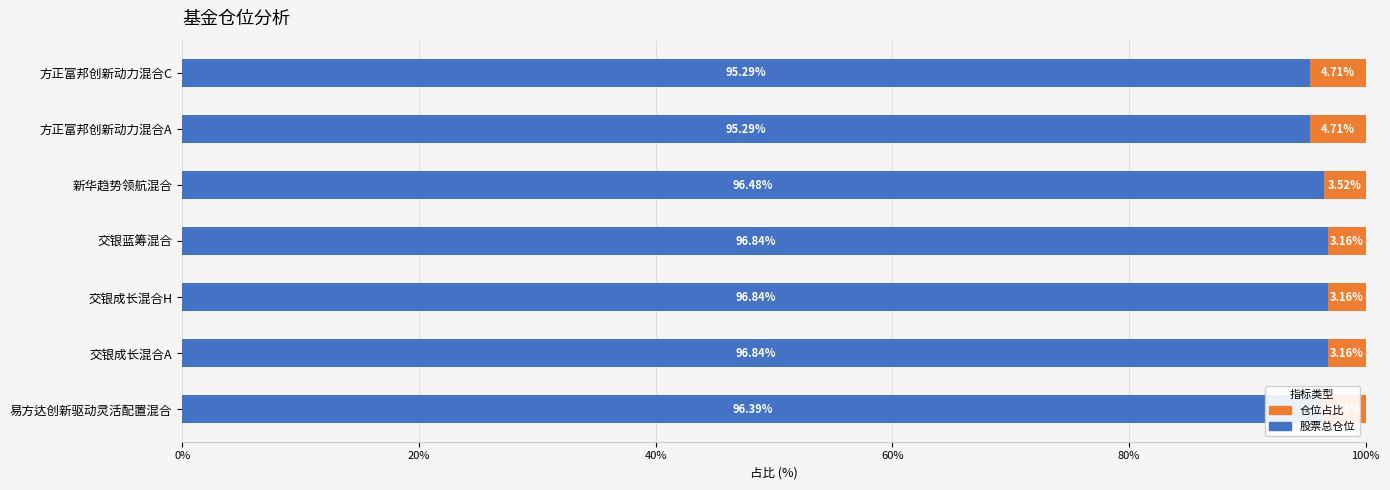

What is the sum of the 股票总仓位 values at 方正富邦创新动力混合A and 新华趋势领航混合?

191.8